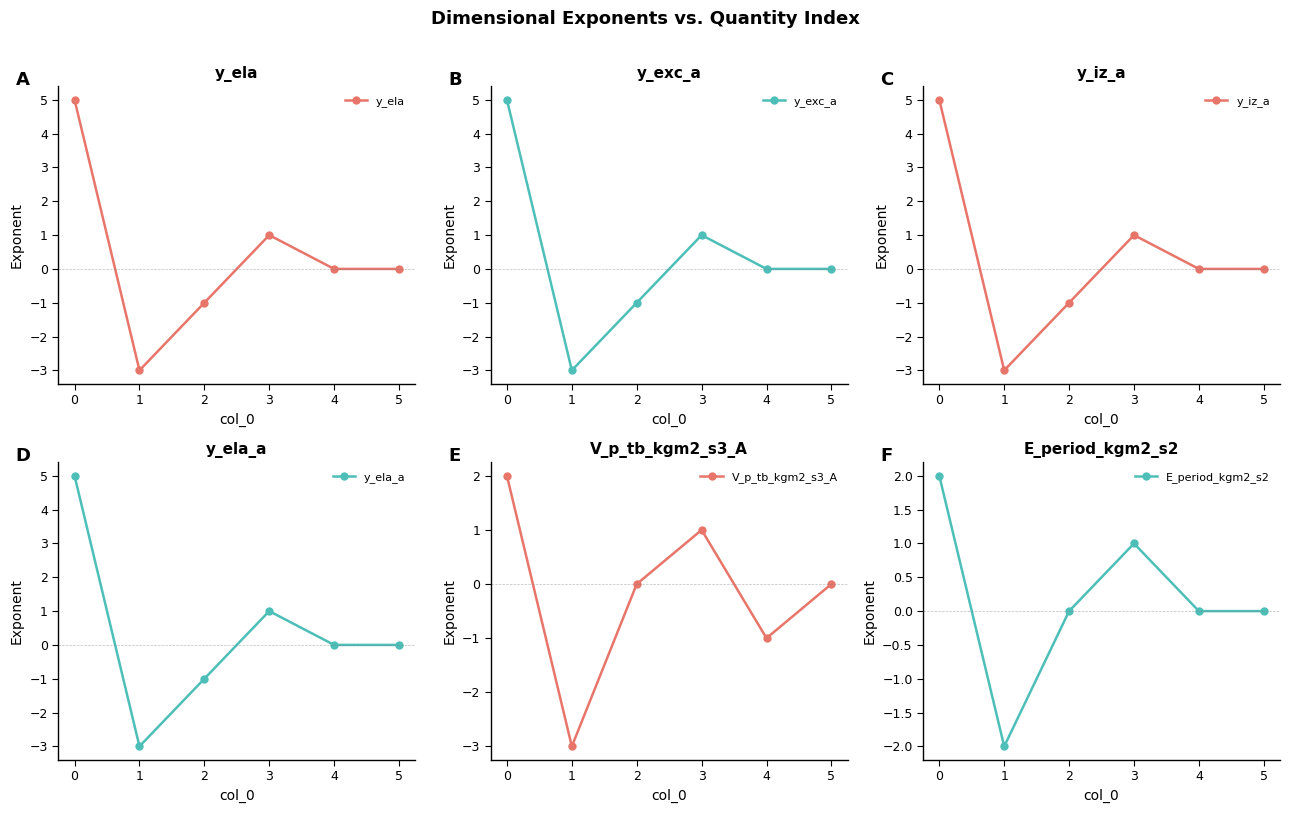

How many lines are shown in the chart?

6